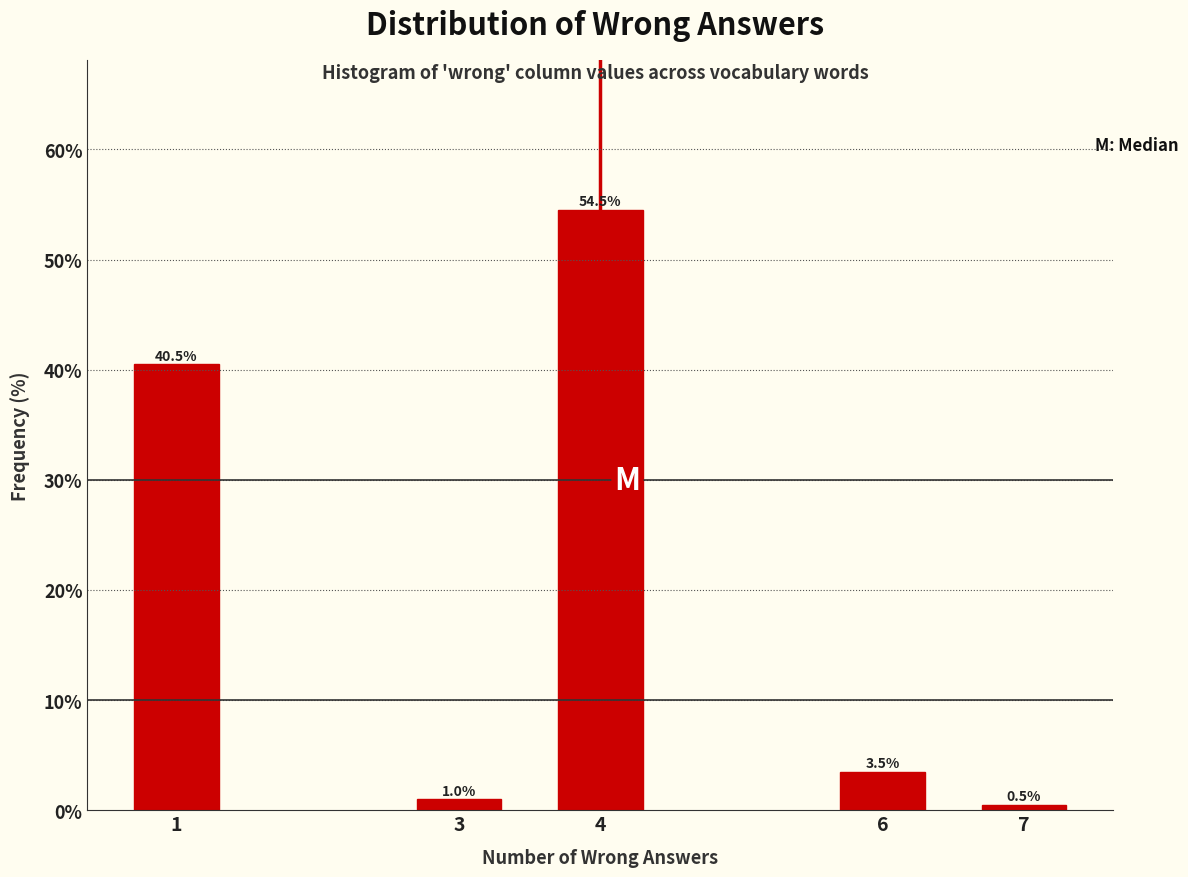

Reading left to right, extract all data points from this chart.

40.5	1.0	54.5	3.5	0.5